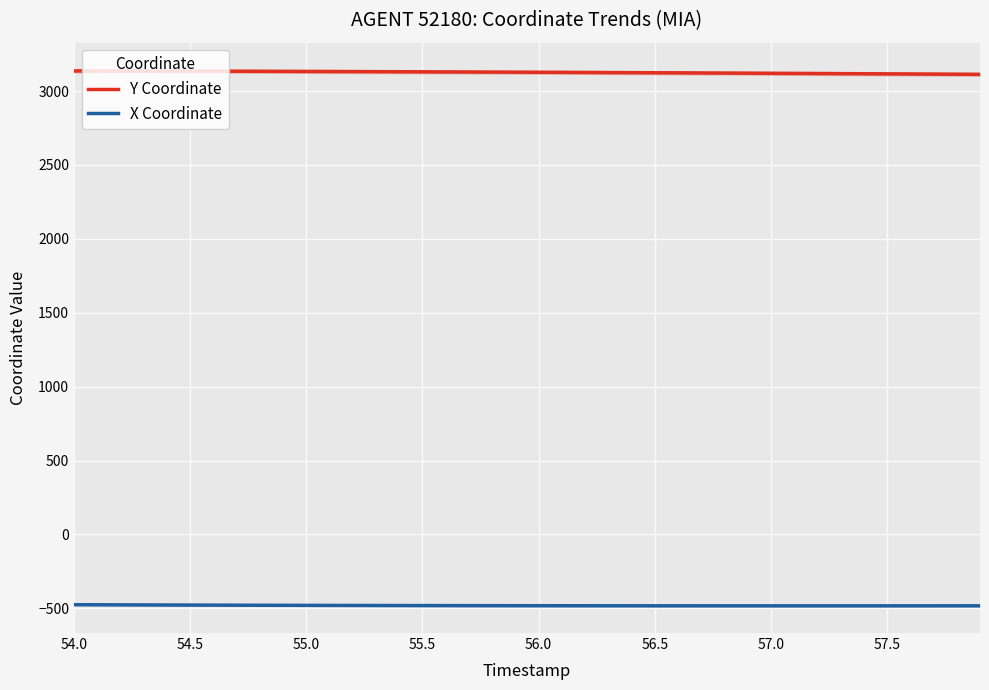

True or false: X Coordinate and Y Coordinate intersect in this chart.

False